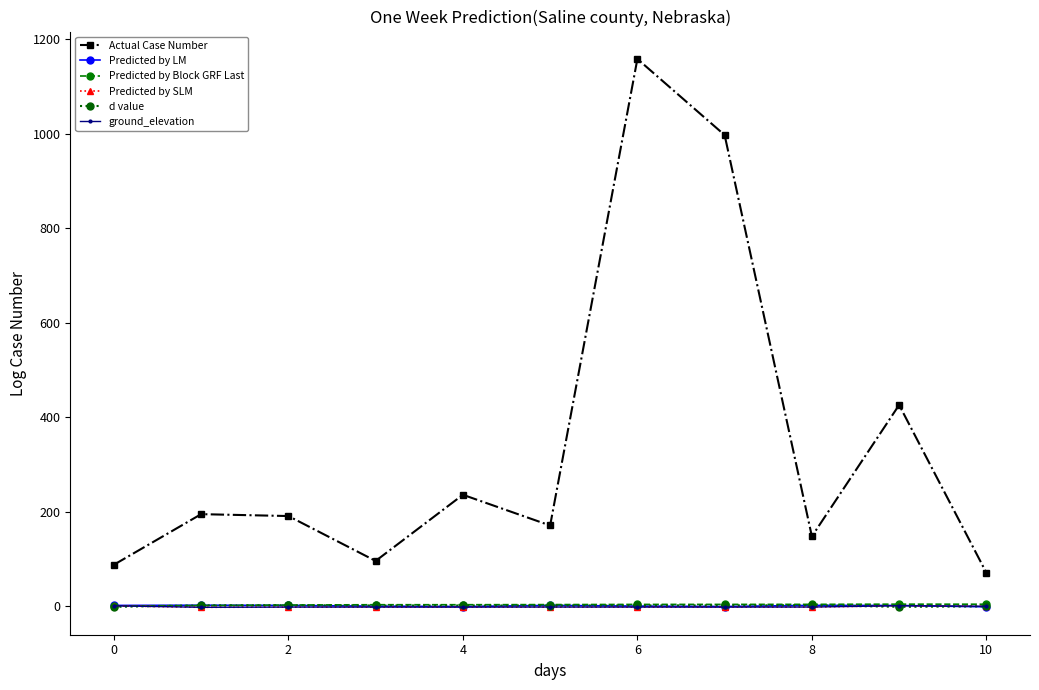

True or false: Predicted by LM and Actual Case Number cross at least once.

False